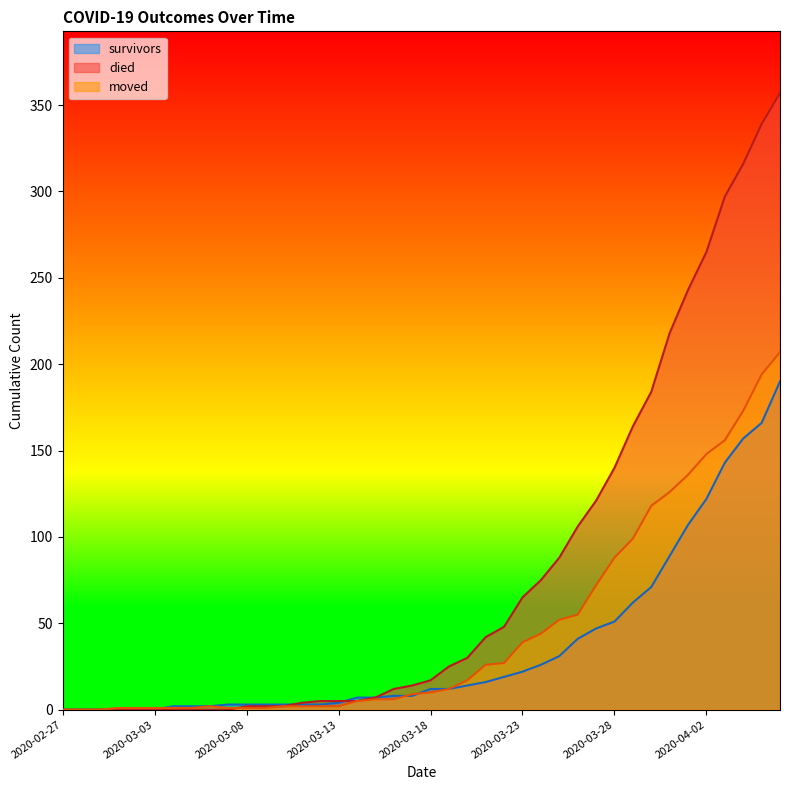

Which category has the lowest value in the survivors series?

2020-02-27